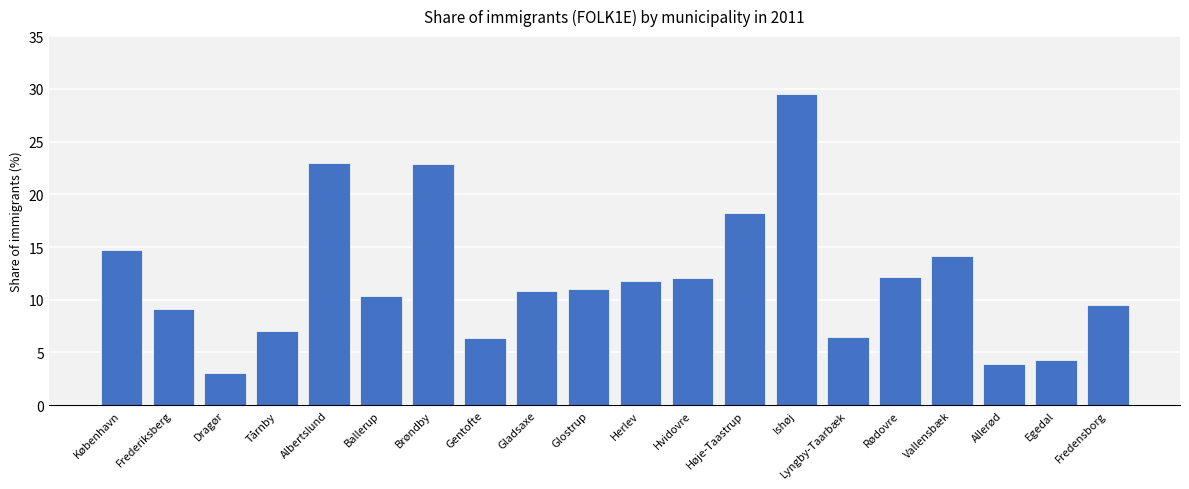

What is the difference between the values at Vallensbæk and Hvidovre?

2.0